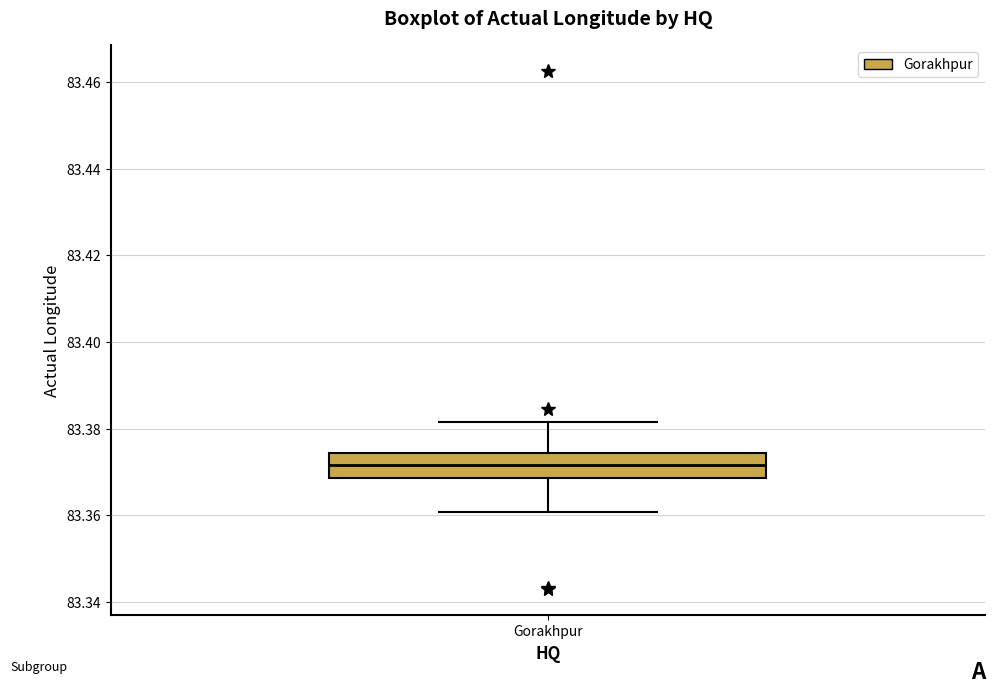

Read this box plot against the y-axis: the position of the median line, the range covered by the box, and the ends of both whiskers. The values are not printed on the chart, so give them approximately, as read against the axis.

median 83.372, box 83.368 to 83.374, whiskers 83.360 to 83.382